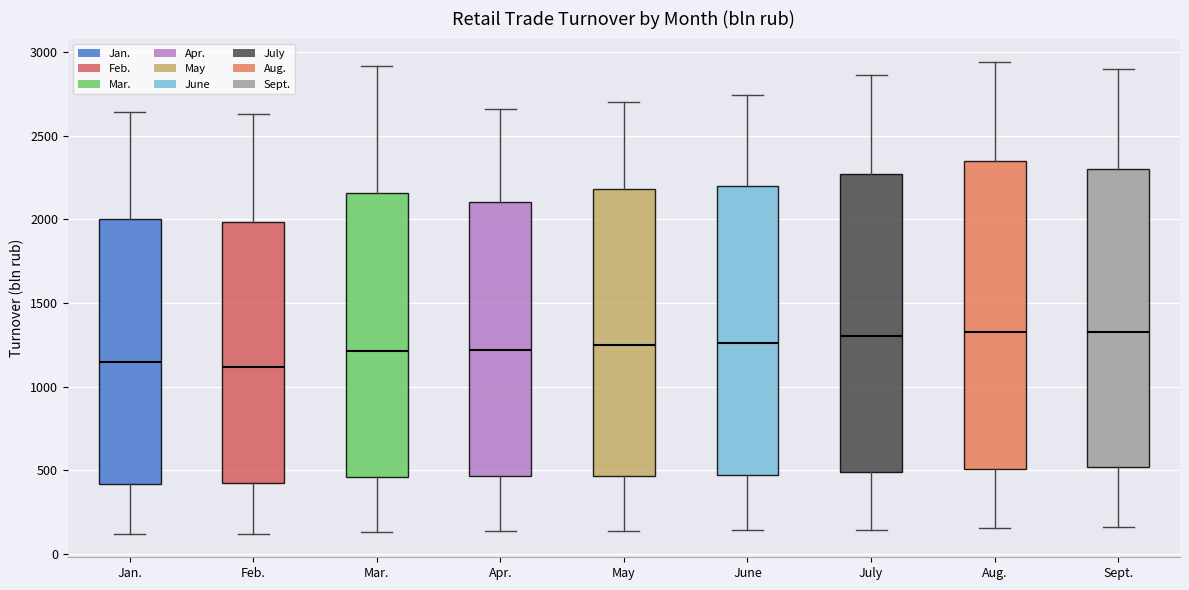

Reading left to right, read every box against the y-axis: the position of its median line, the range the box covers, and the ends of its whiskers. The values are not printed on the chart, so give them approximately, as read against the axis.

Jan.: median 1150, box 400 to 2000, whiskers 100 to 2650
Feb.: median 1100, box 400 to 2000, whiskers 100 to 2650
Mar.: median 1200, box 450 to 2150, whiskers 150 to 2900
Apr.: median 1200, box 450 to 2100, whiskers 150 to 2650
May: median 1250, box 450 to 2200, whiskers 150 to 2700
June: median 1250, box 450 to 2200, whiskers 150 to 2750
July: median 1300, box 500 to 2250, whiskers 150 to 2850
Aug.: median 1350, box 500 to 2350, whiskers 150 to 2950
Sept.: median 1350, box 500 to 2300, whiskers 150 to 2900